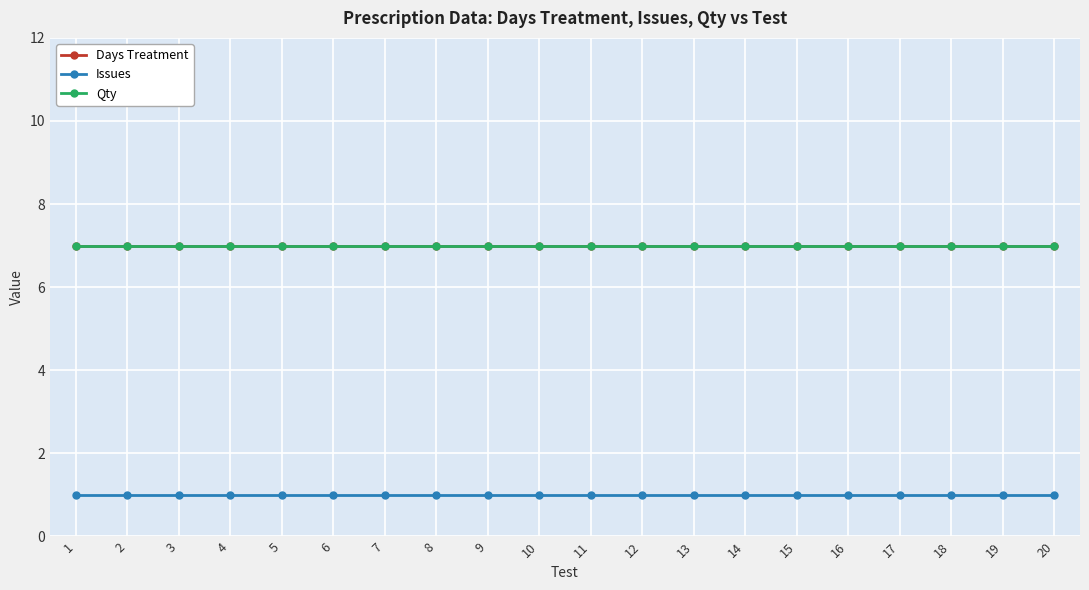

At how many categories does at least one series exceed 6?

20